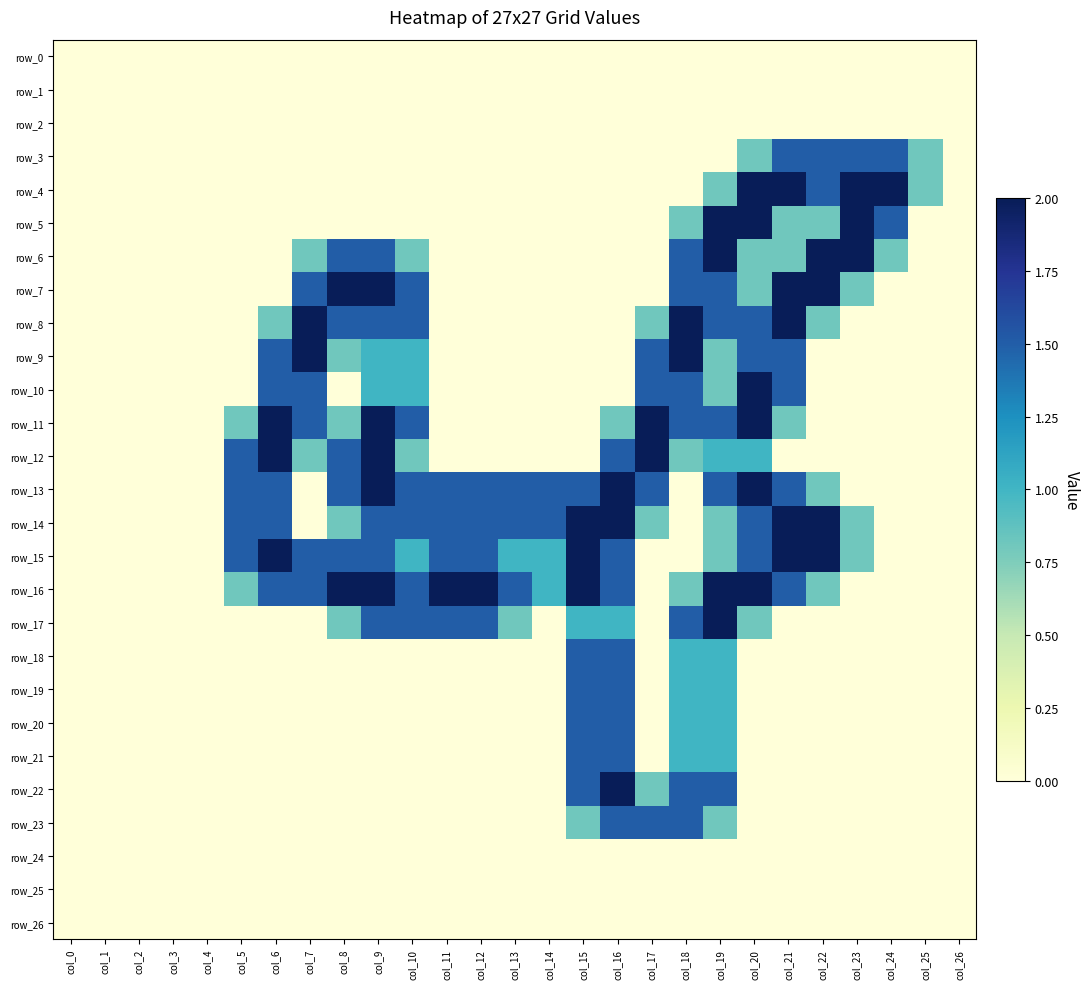

How many data points in row_6 are above 0?

11